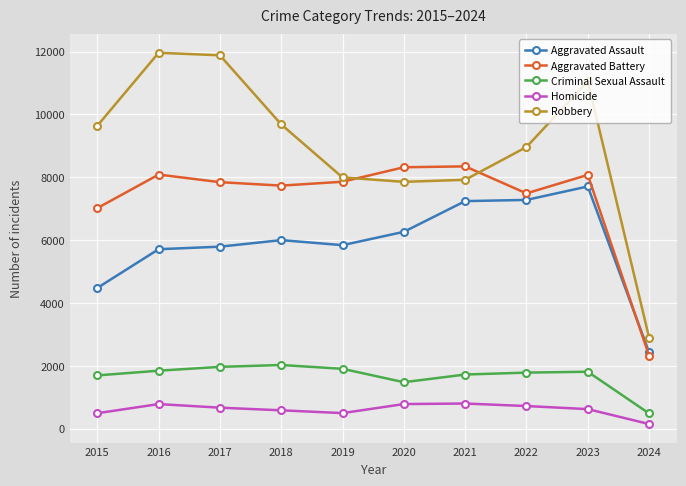

At which label does Aggravated Battery first exceed 7858?

2016